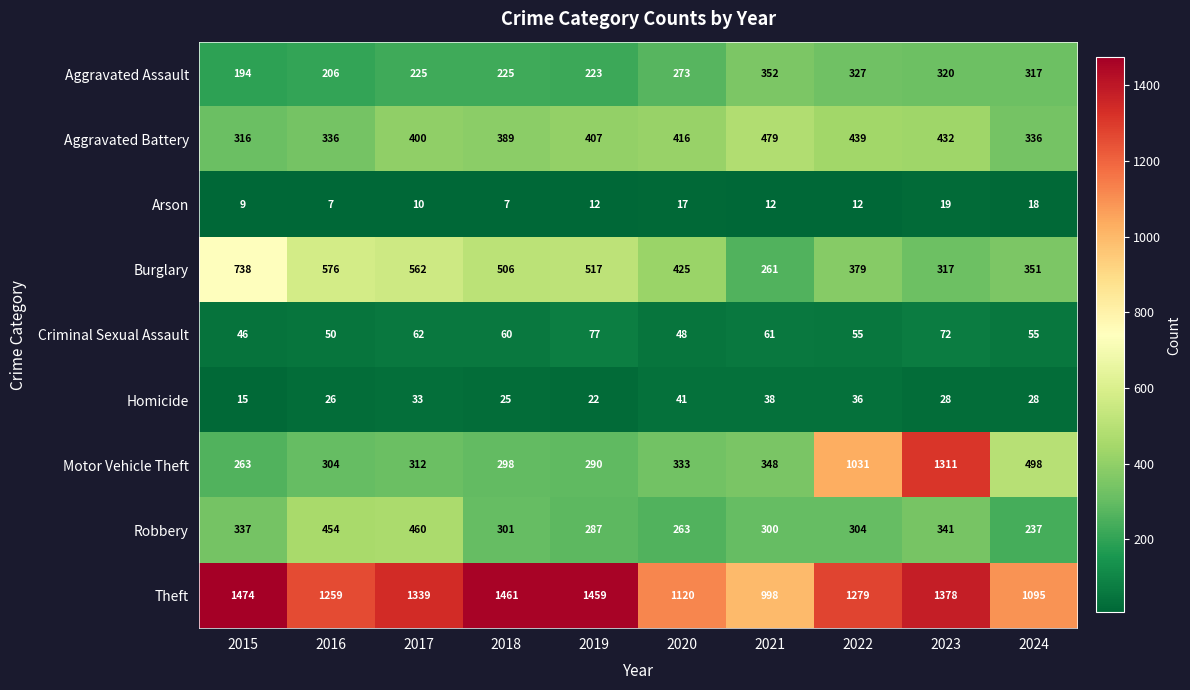

What is the sum of the Arson values at 2022 and 2019?

24